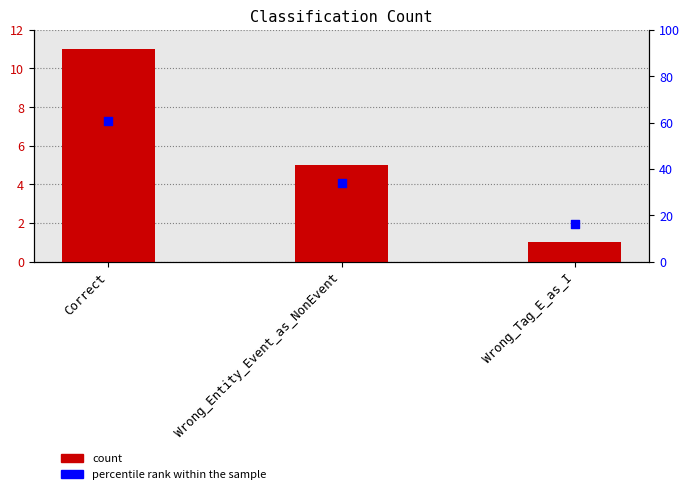

Which series has the largest total across all categories?

percentile rank within the sample